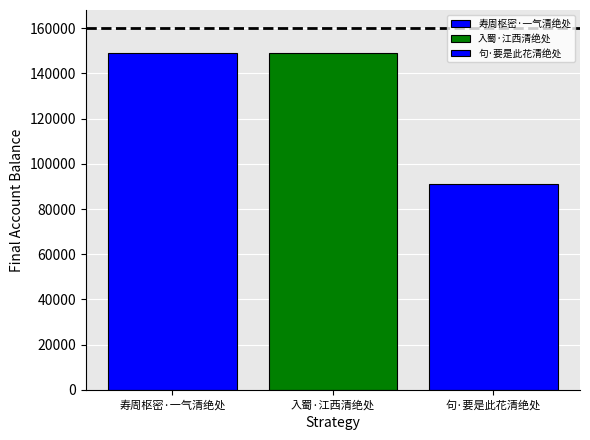

Does the chart contain stacked bars?

No